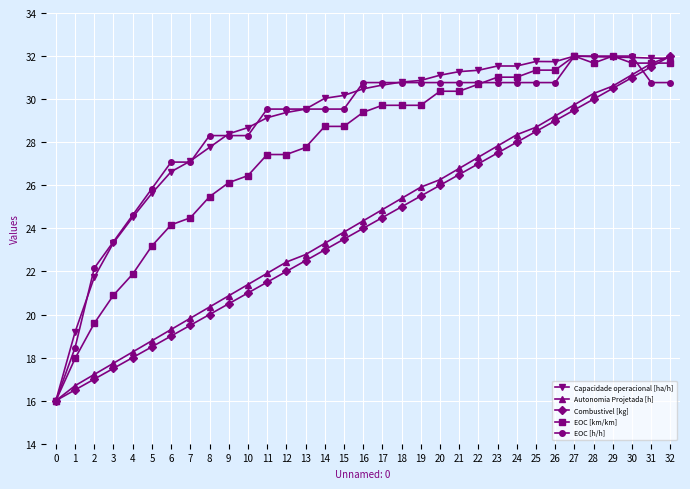

Where does the EOC [h/h] series first go above 30?

16